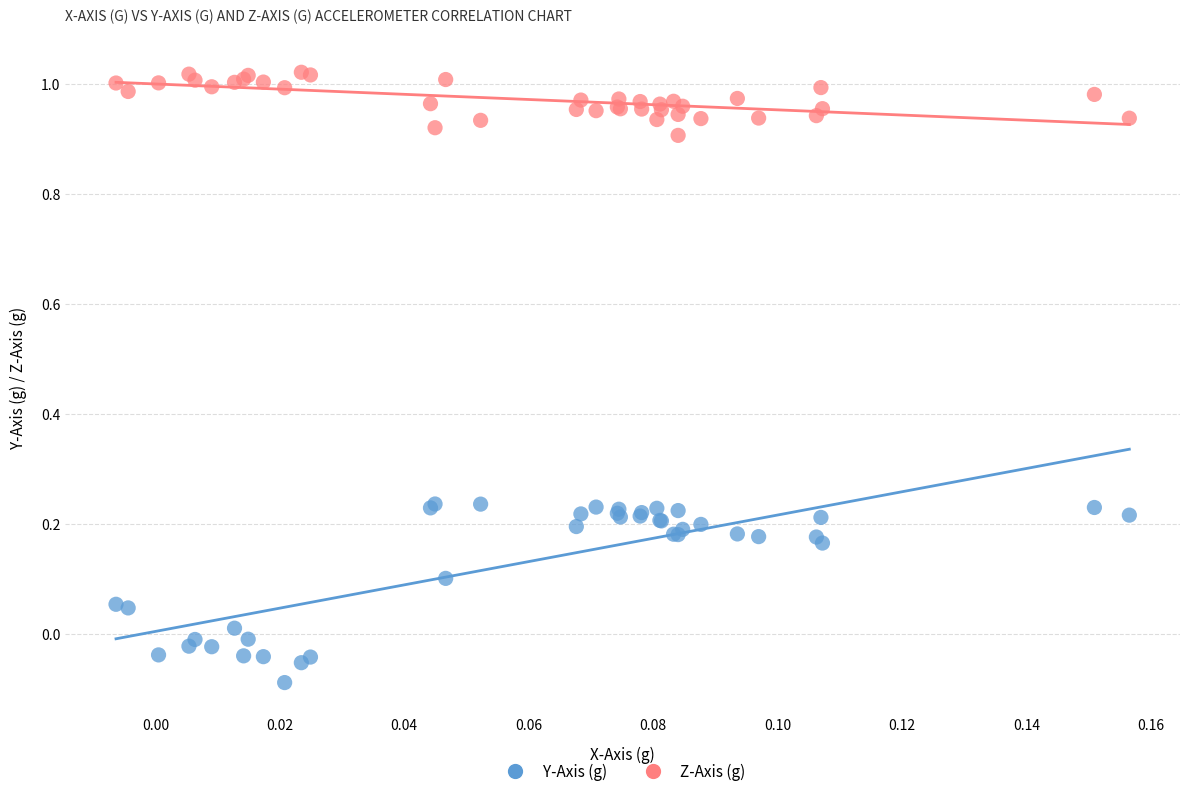

Which series has the widest spread of Y values?

Y-Axis (g)